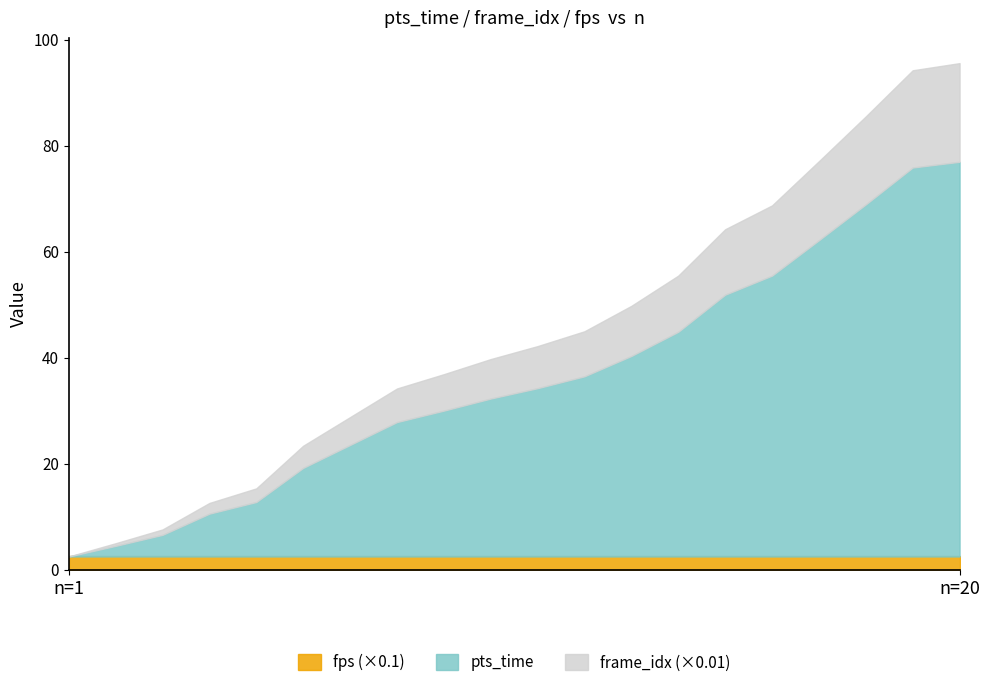

What is the maximum value for fps (×0.1)?

2.5